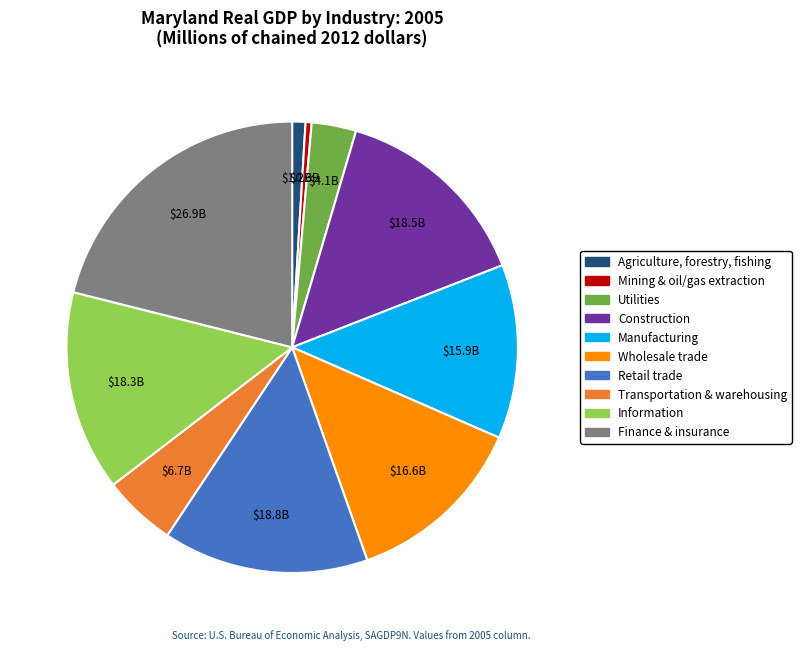

How many slices are in this pie chart?

10